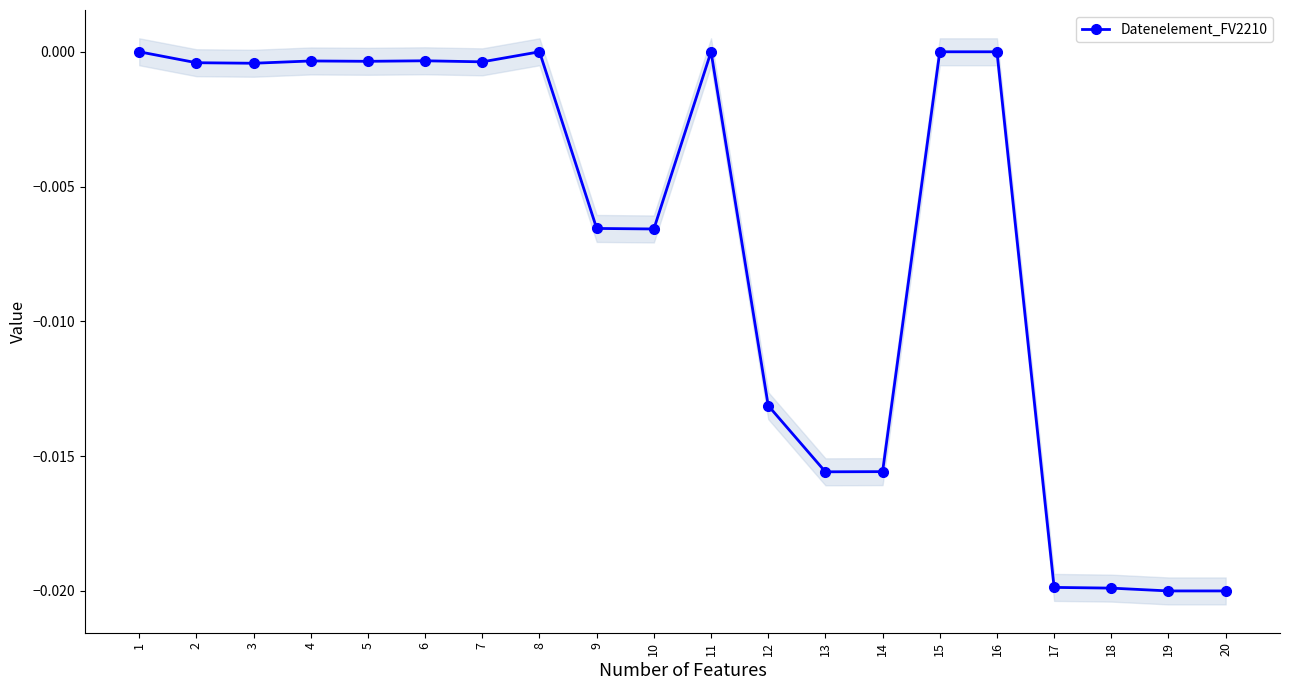

Is this an area chart (filled region under the line)?

No